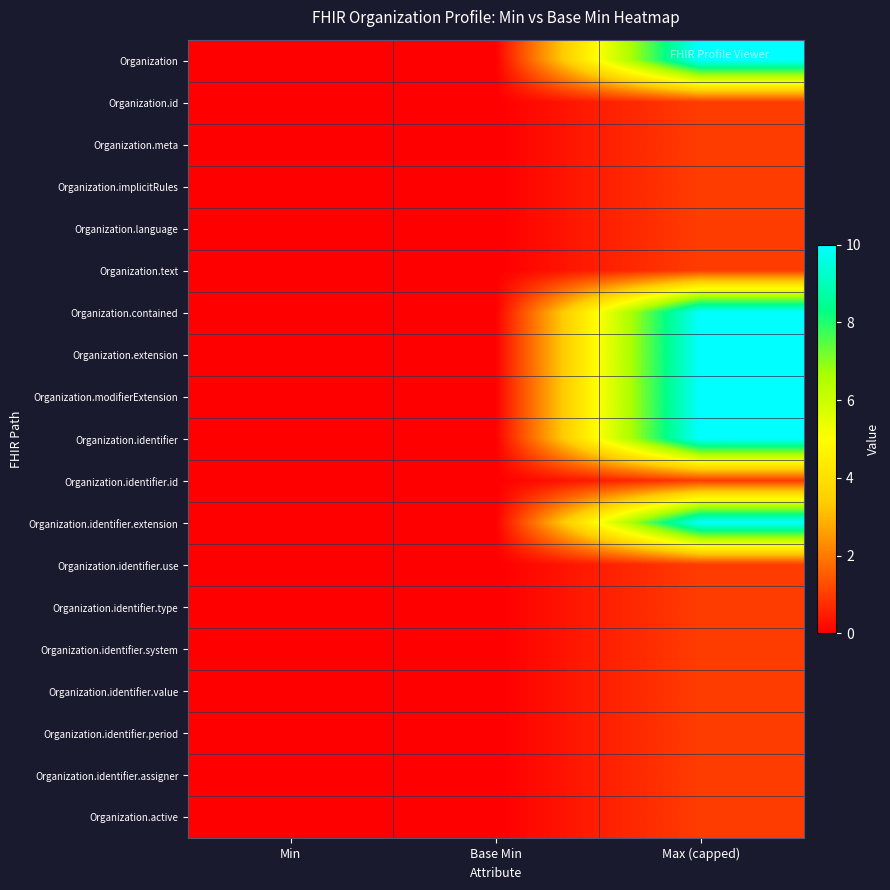

At how many categories does at least one series exceed 2?

1